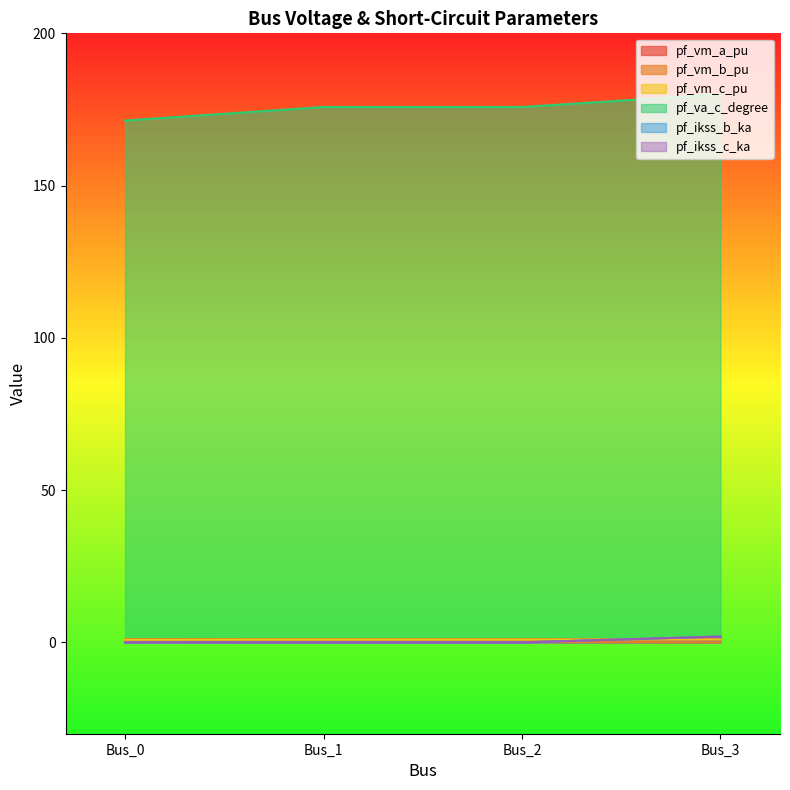

Reading right to left, extract all data points from this chart.

pf_vm_a_pu: 1.0	1.0	1.0	1.0
pf_vm_b_pu: 0.0	0.2	0.2	0.3
pf_vm_c_pu: 1.0	0.9	0.9	0.9
pf_va_c_degree: 180.0	175.8	175.8	171.4
pf_ikss_b_ka: 1.9	0.0	0.0	0.0
pf_ikss_c_ka: 1.9	0.0	0.0	0.0